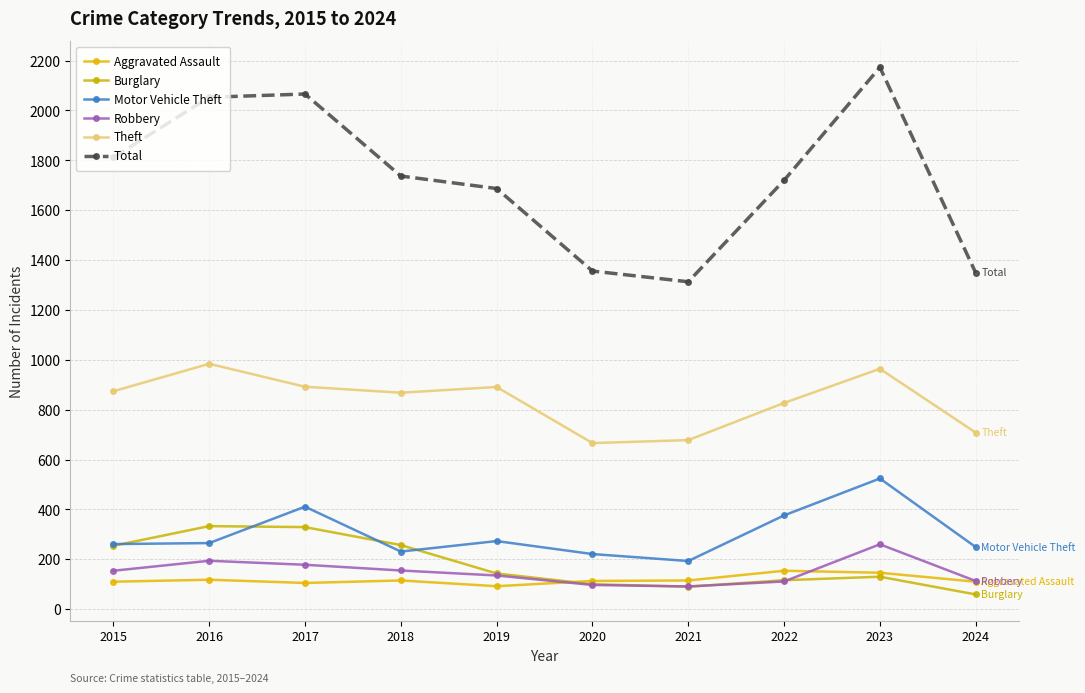

True or false: Aggravated Assault and Total intersect in this chart.

False